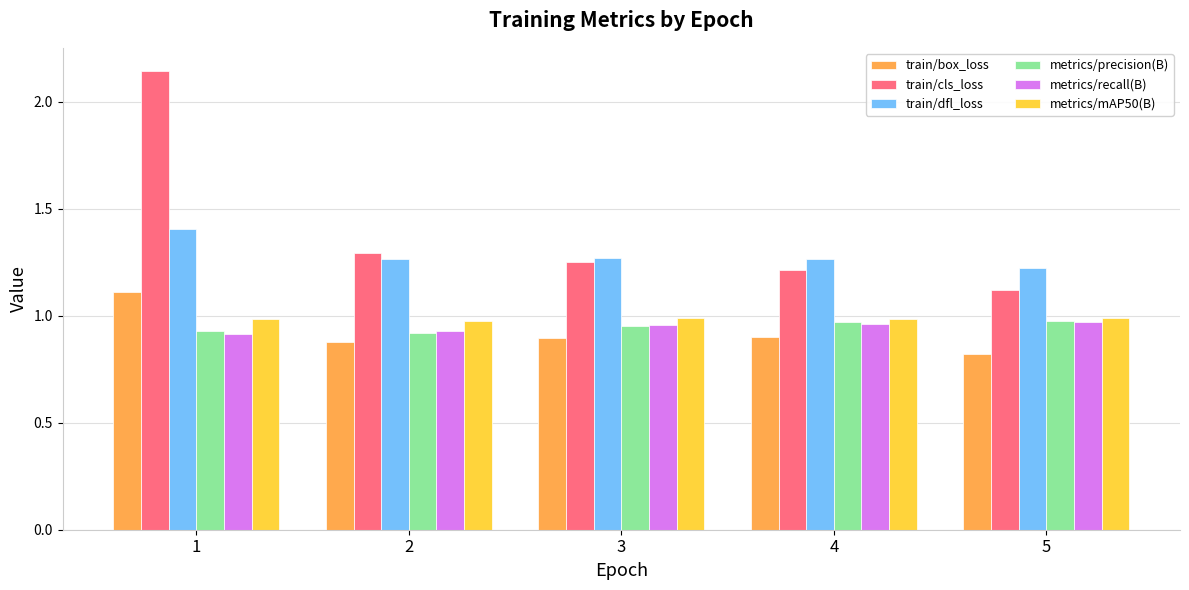

List the labels in order of train/cls_loss value, smallest first.

5, 4, 3, 2, 1